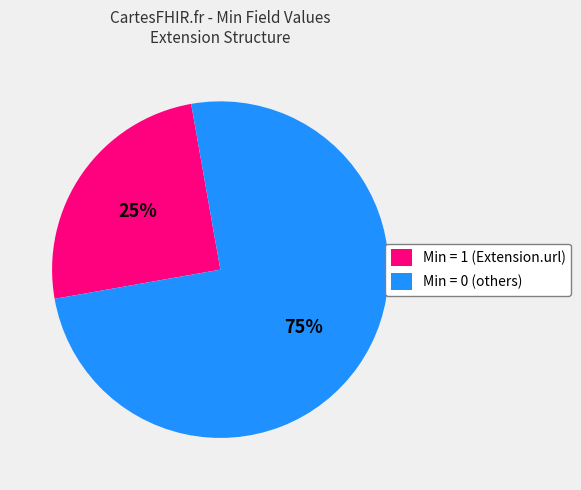

Which slice is the smallest?

Min = 1 (Extension.url)